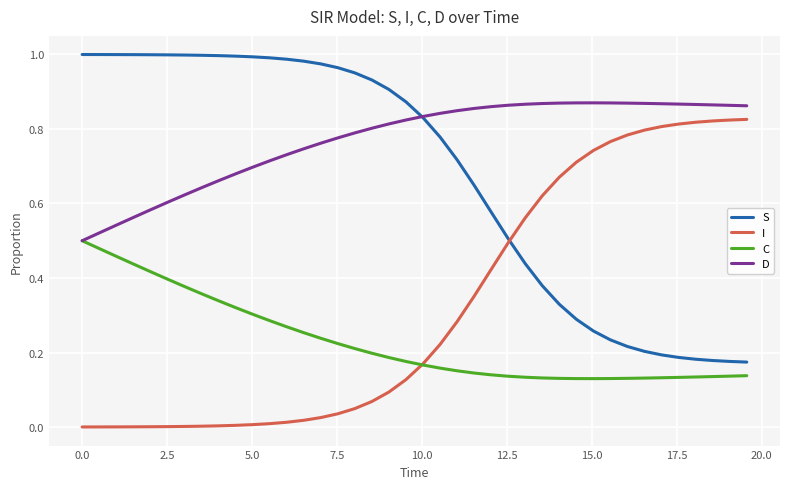

True or false: C and S cross at least once.

False